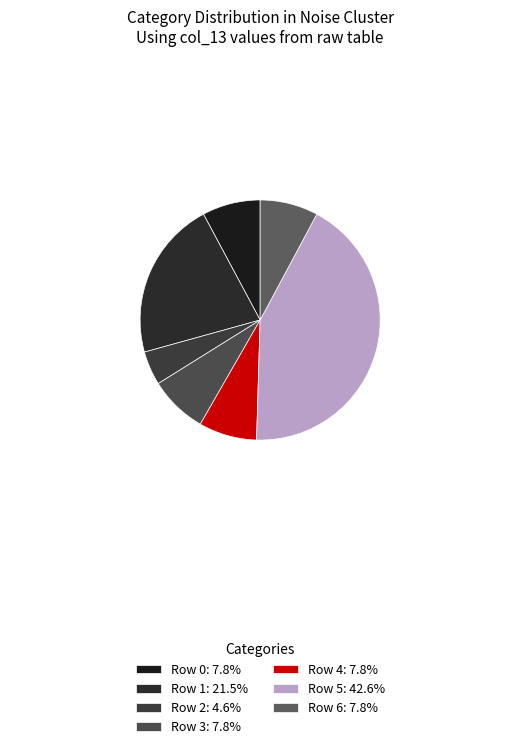

Is Row 5 the majority of the pie?

No